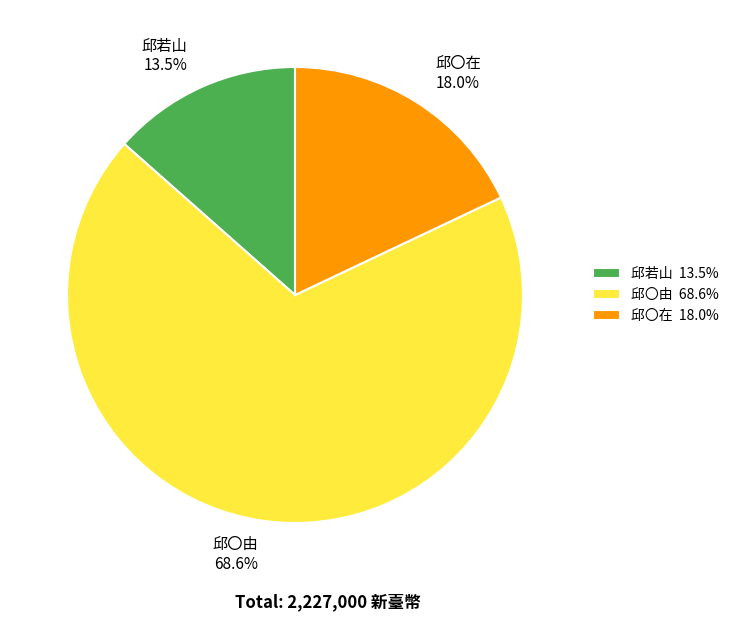

Approximately how many times larger is the value at 邱〇由 compared to 邱若山?

5.1